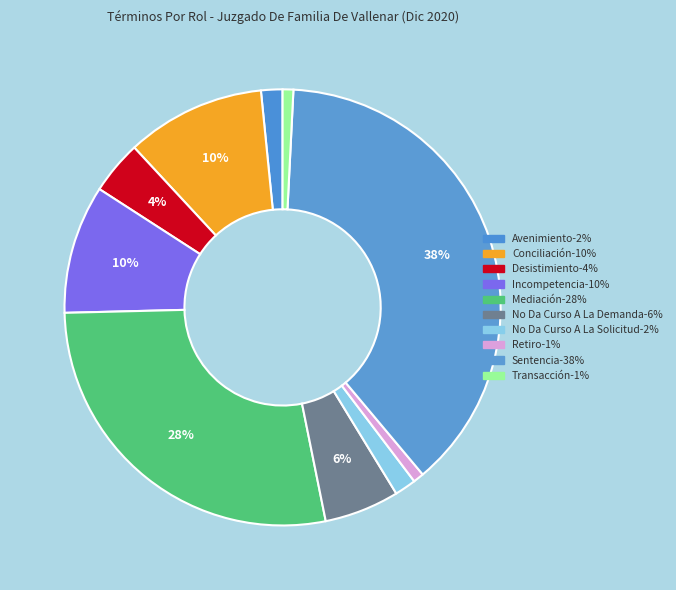

What percentage is NOT represented by Retiro?

99.2%